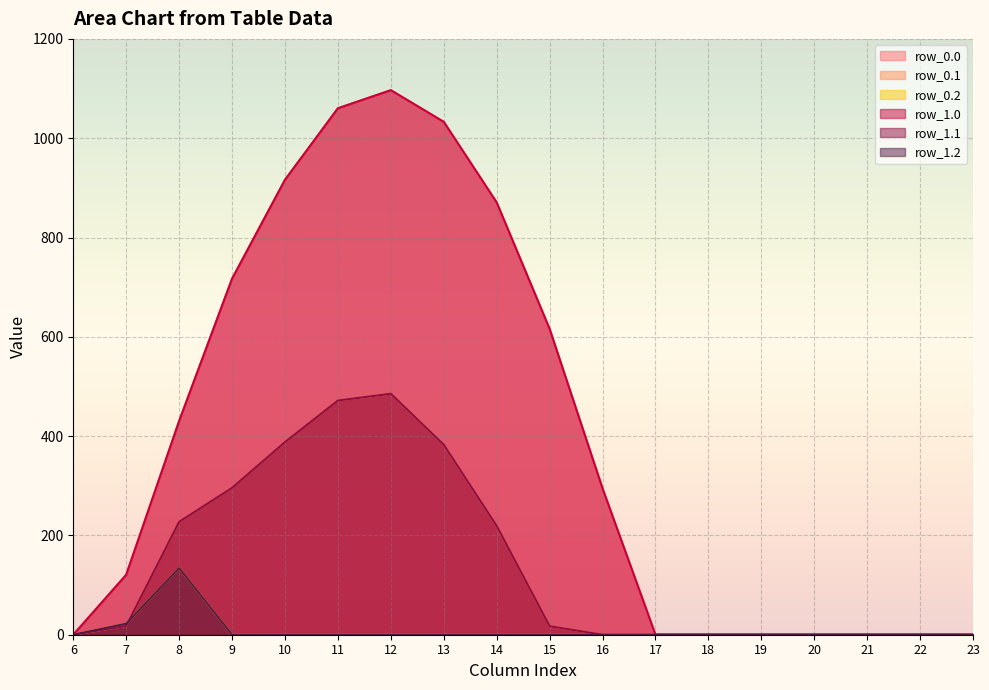

The value of row_1.0 at 23 is 0.0. True or false?

True